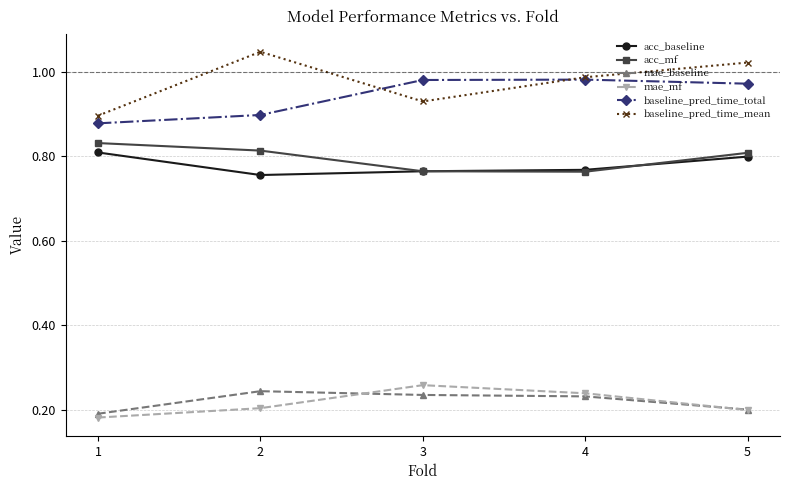

True or false: mae_mf and baseline_pred_time_total intersect in this chart.

False